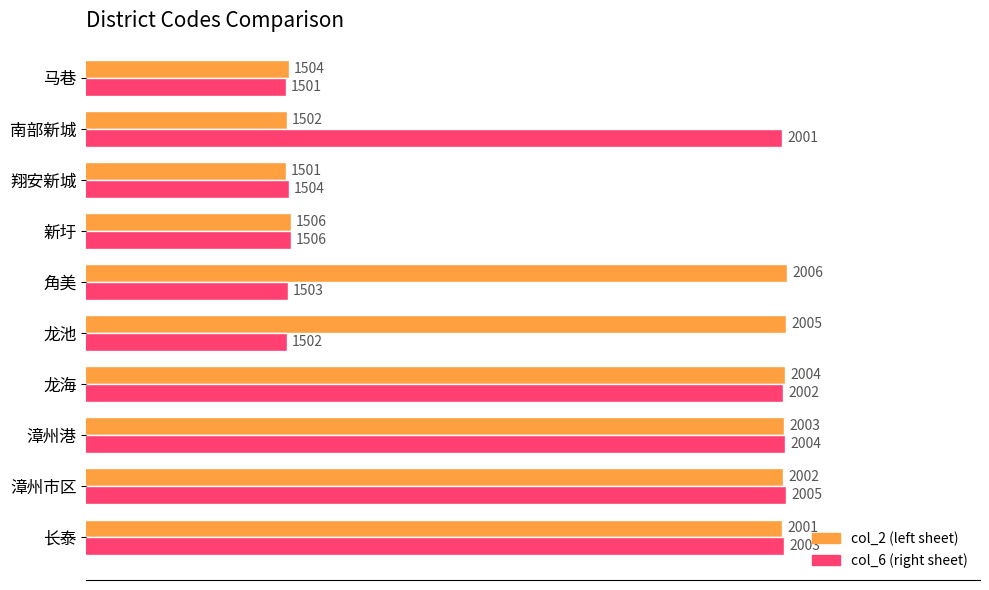

What is the difference between the maximum and minimum values in the col_6 (right sheet) series?

504